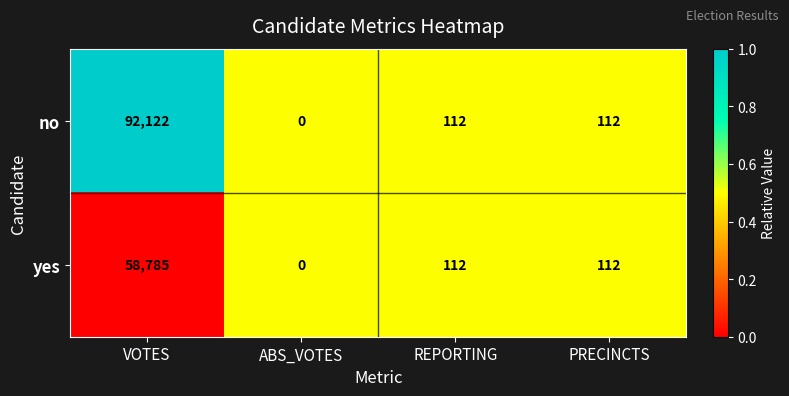

What is the total value across all series at REPORTING?

224